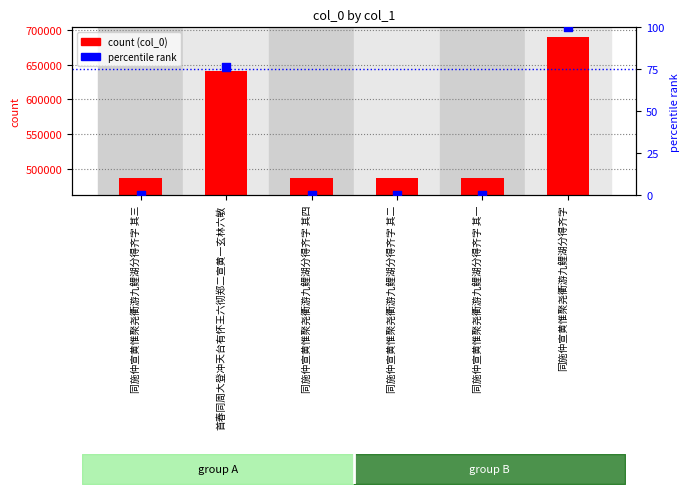

Is the value of percentile rank at 同施仲宣黄惟聚尧衢游九鲤湖分得齐字 其一 greater than the value of col_0 (count) at 同施仲宣黄惟聚尧衢游九鲤湖分得齐字?

No